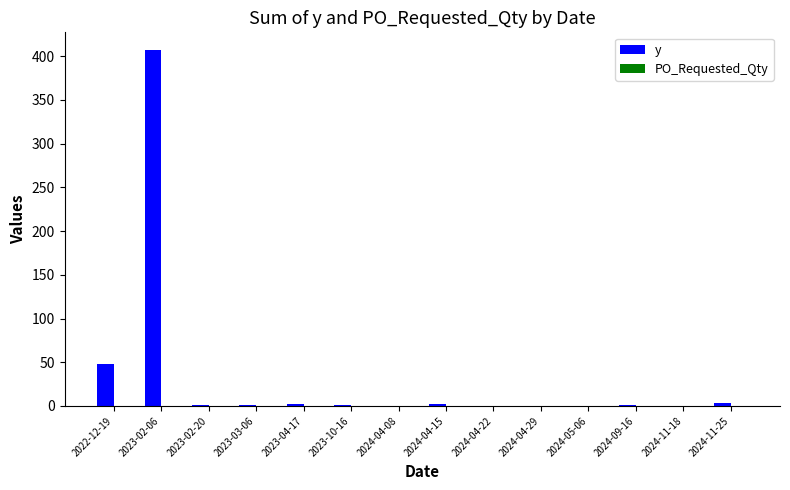

At which label is the value closest to 203?

2022-12-19